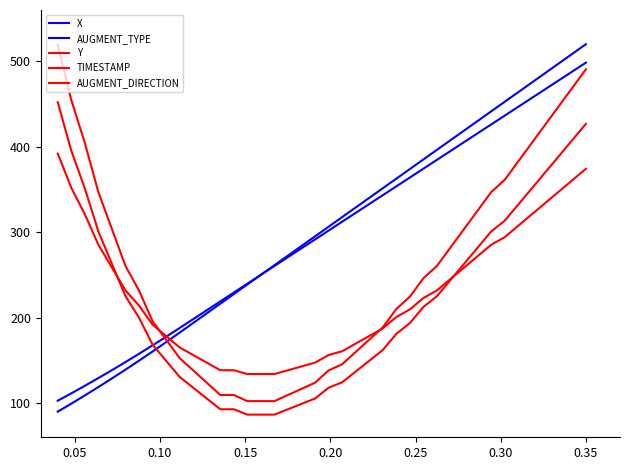

How many lines are shown in the chart?

5